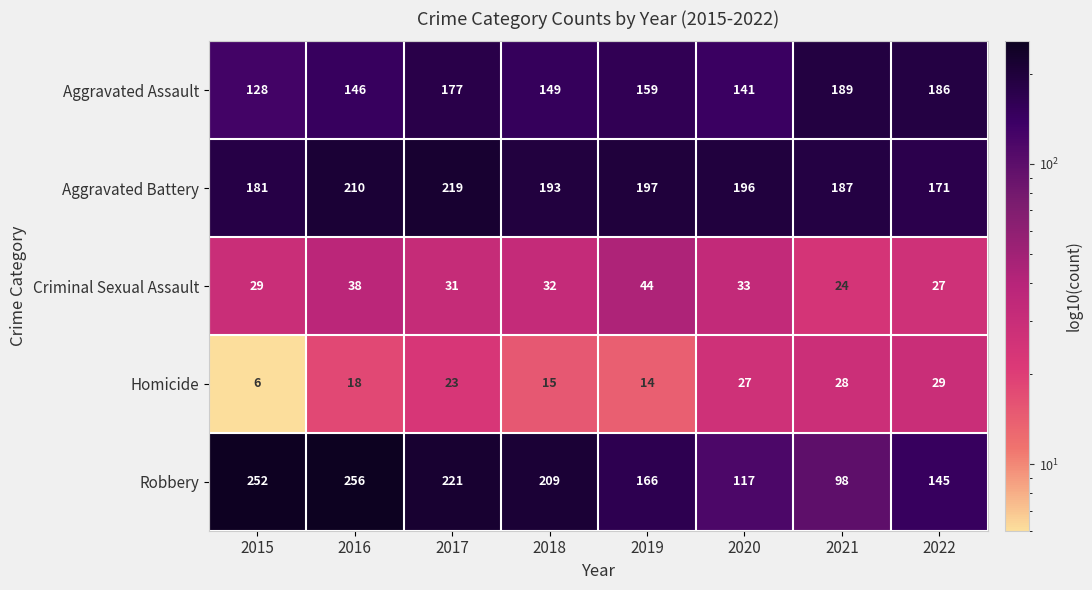

Rank the series by their maximum value, from highest to lowest.

Robbery, Aggravated Battery, Aggravated Assault, Criminal Sexual Assault, Homicide